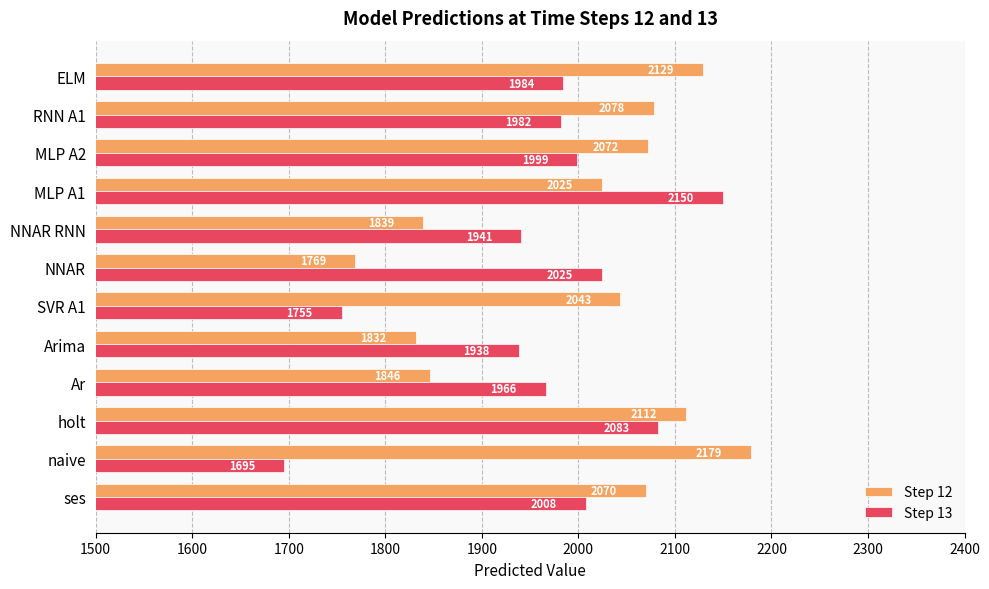

At which label does Step 12 reach its peak?

naive